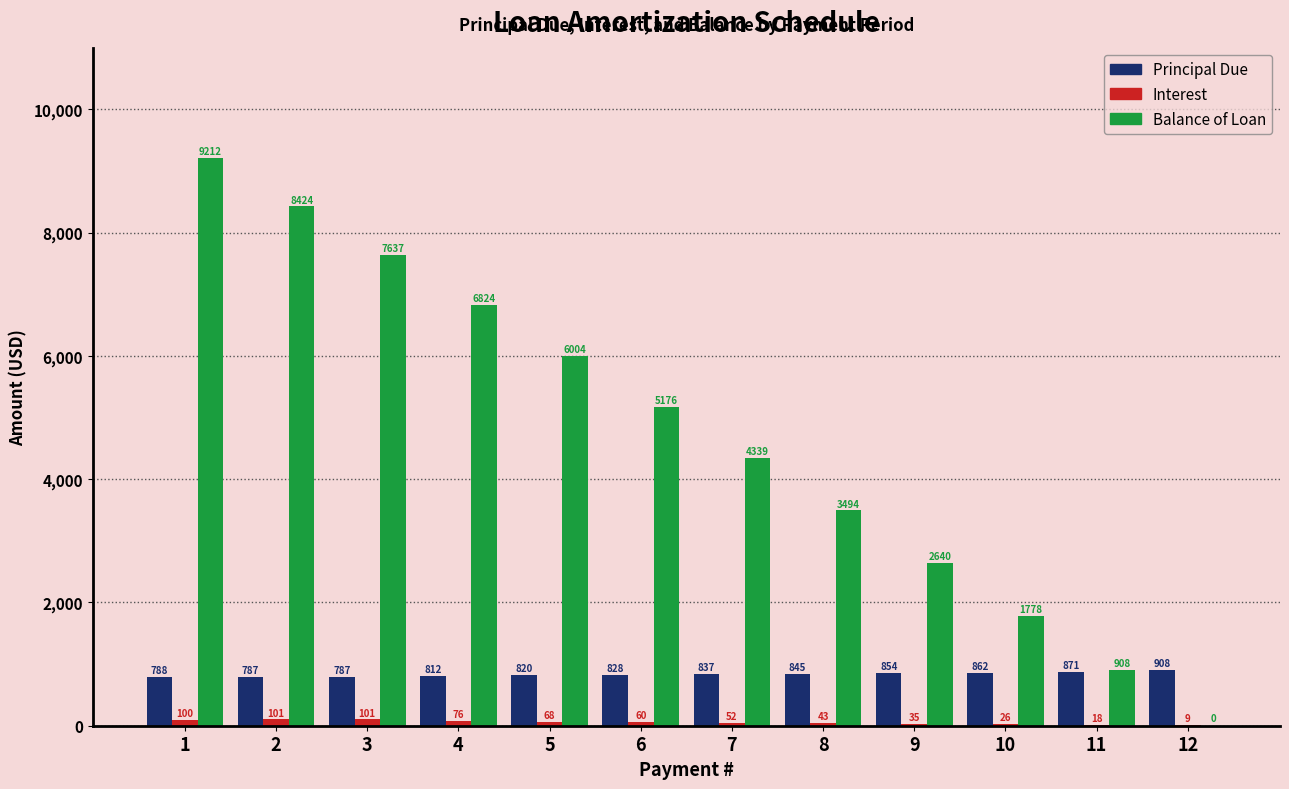

How many groups of bars are there?

12